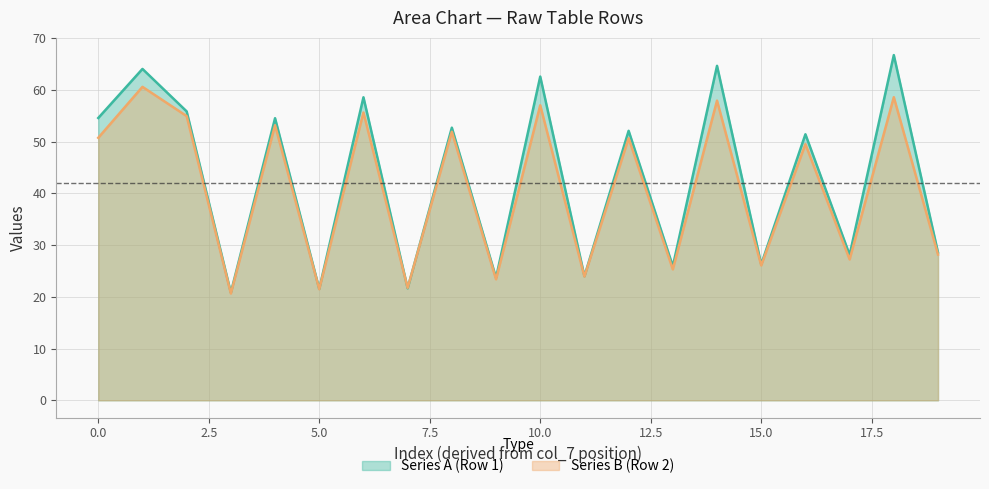

The Series B (Row 2) series shows 90.6 at 10.0. True or false?

False